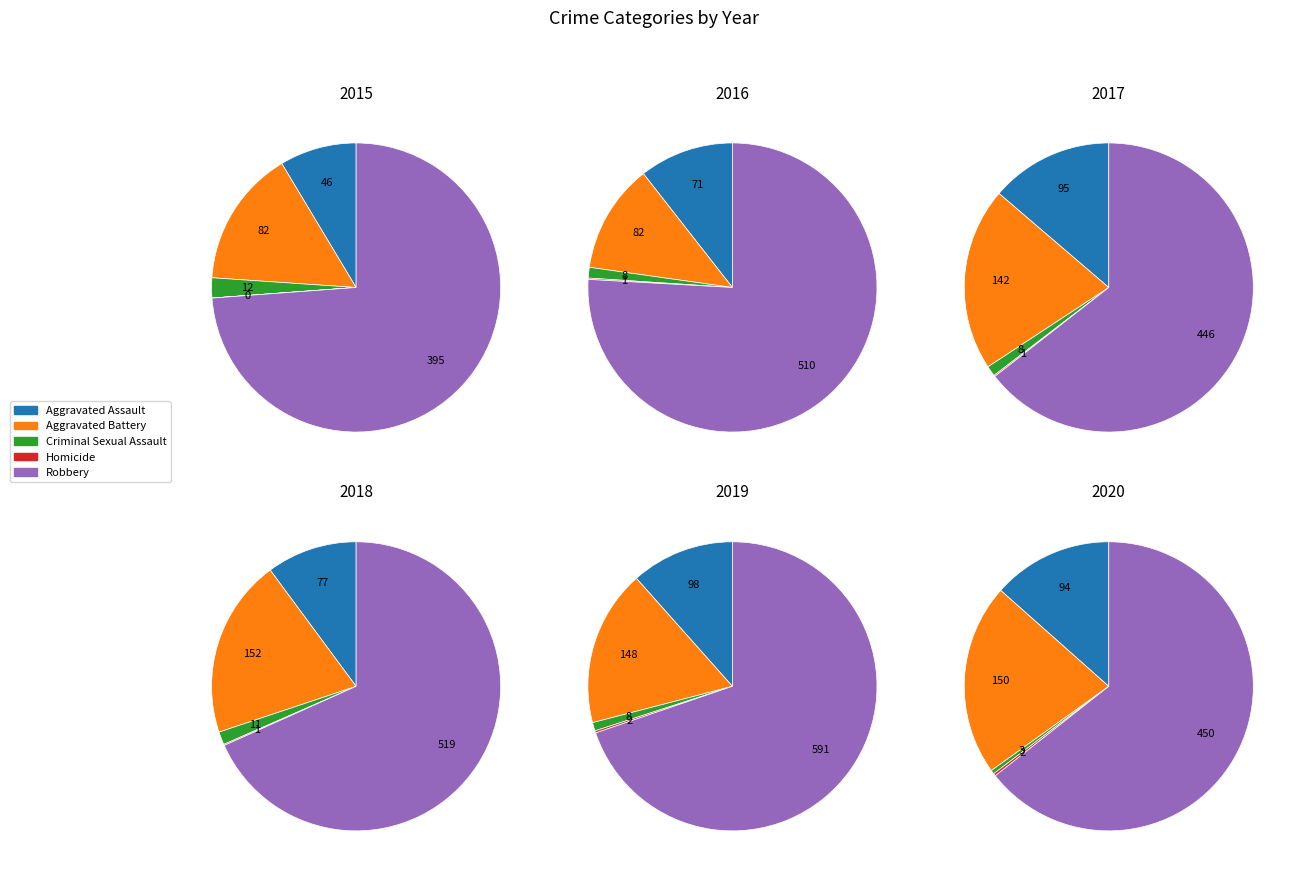

Is it true that Aggravated Assault is 9% of the pie?

True